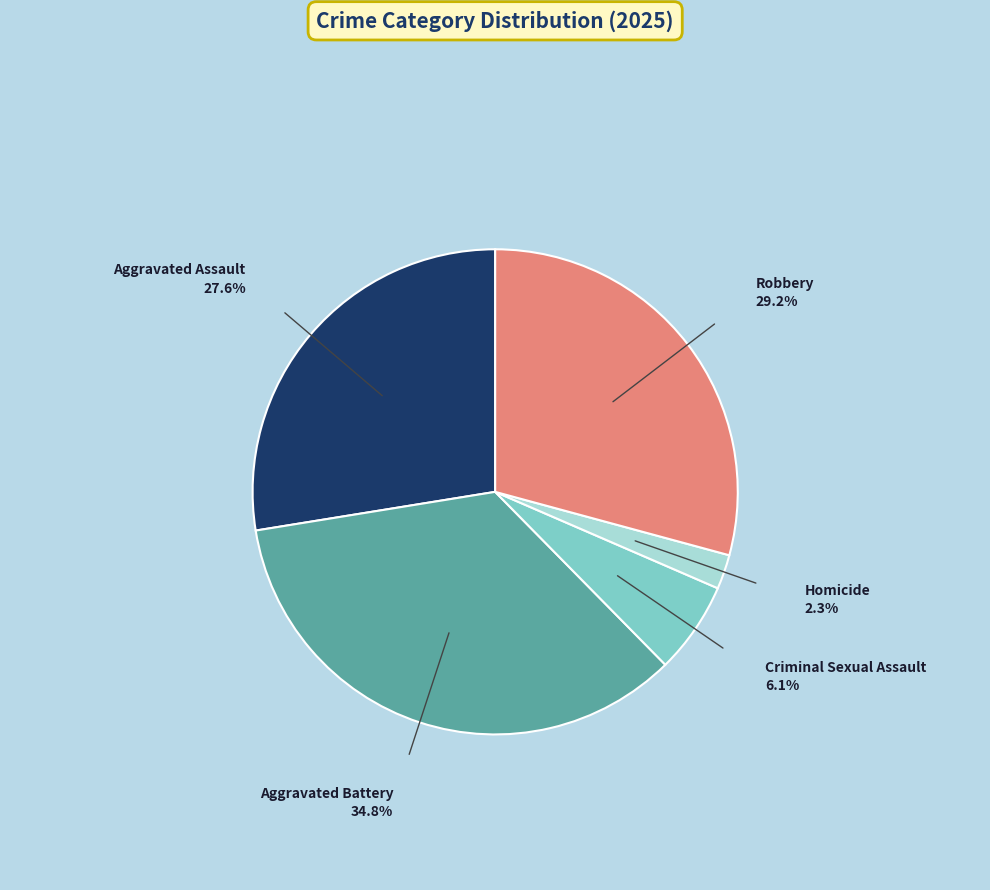

Approximately how many times larger is the value at Aggravated Assault compared to Homicide?

12.0